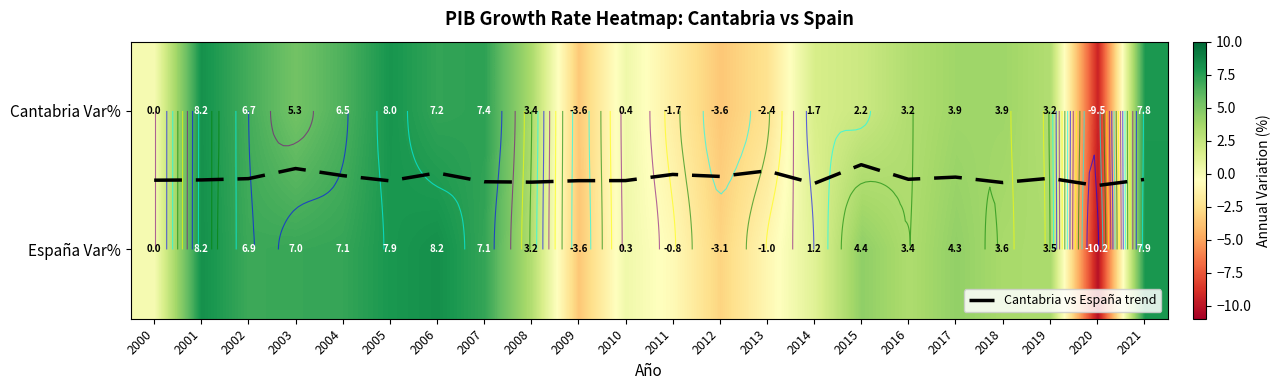

How many values in the España Var% series exceed 3?

14